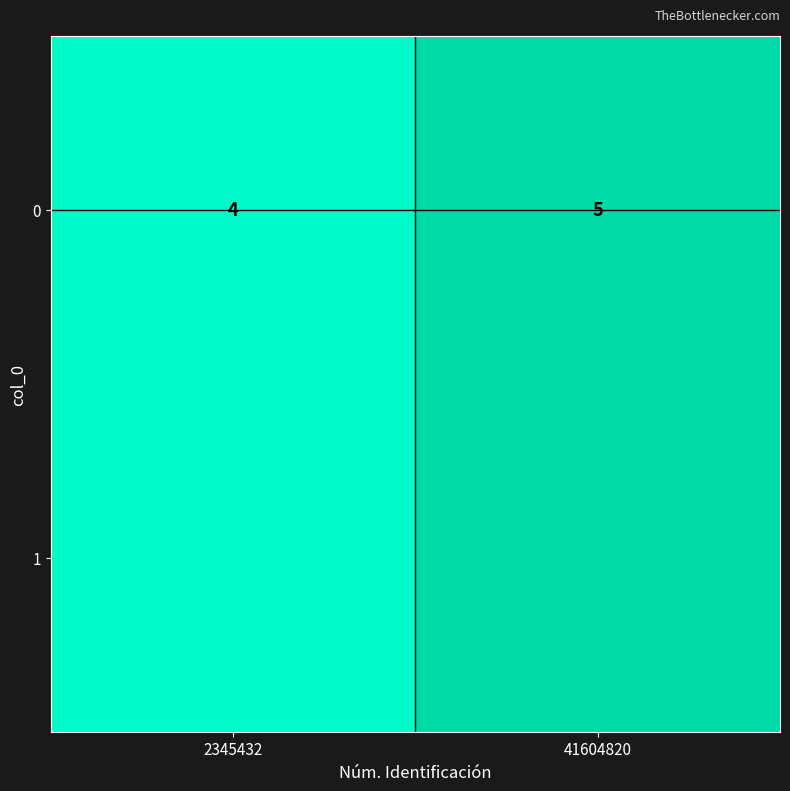

Which label corresponds to the largest value in the chart?

41604820